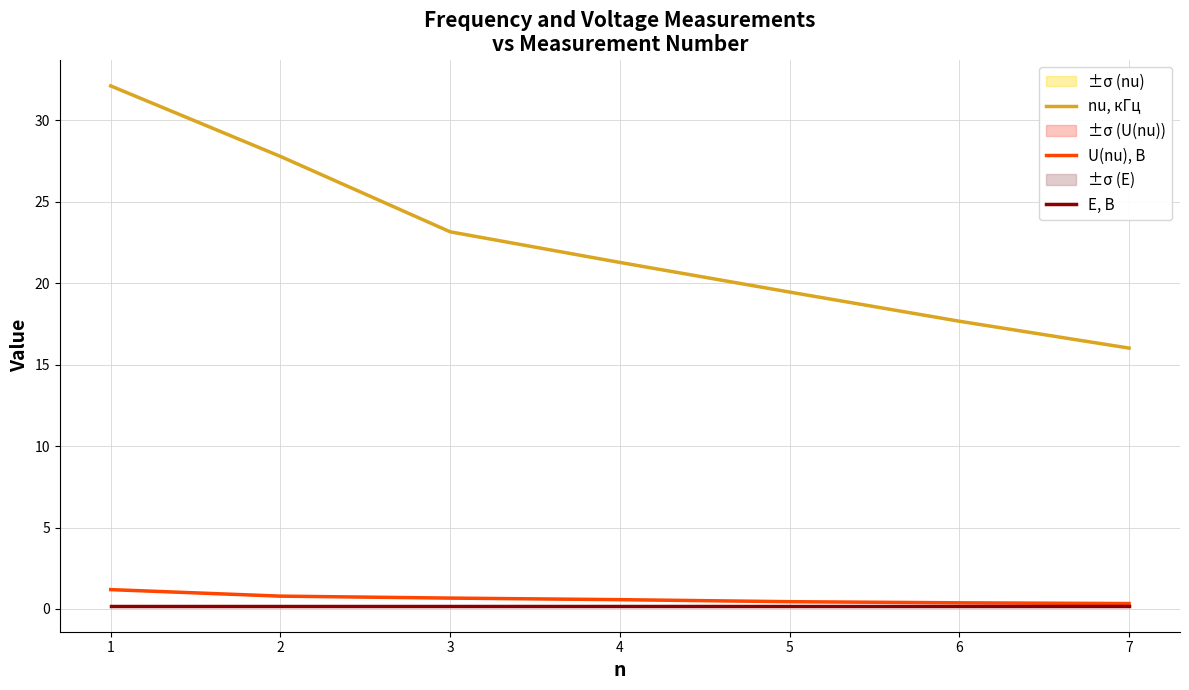

Which series has the widest spread of values?

nu, кГц